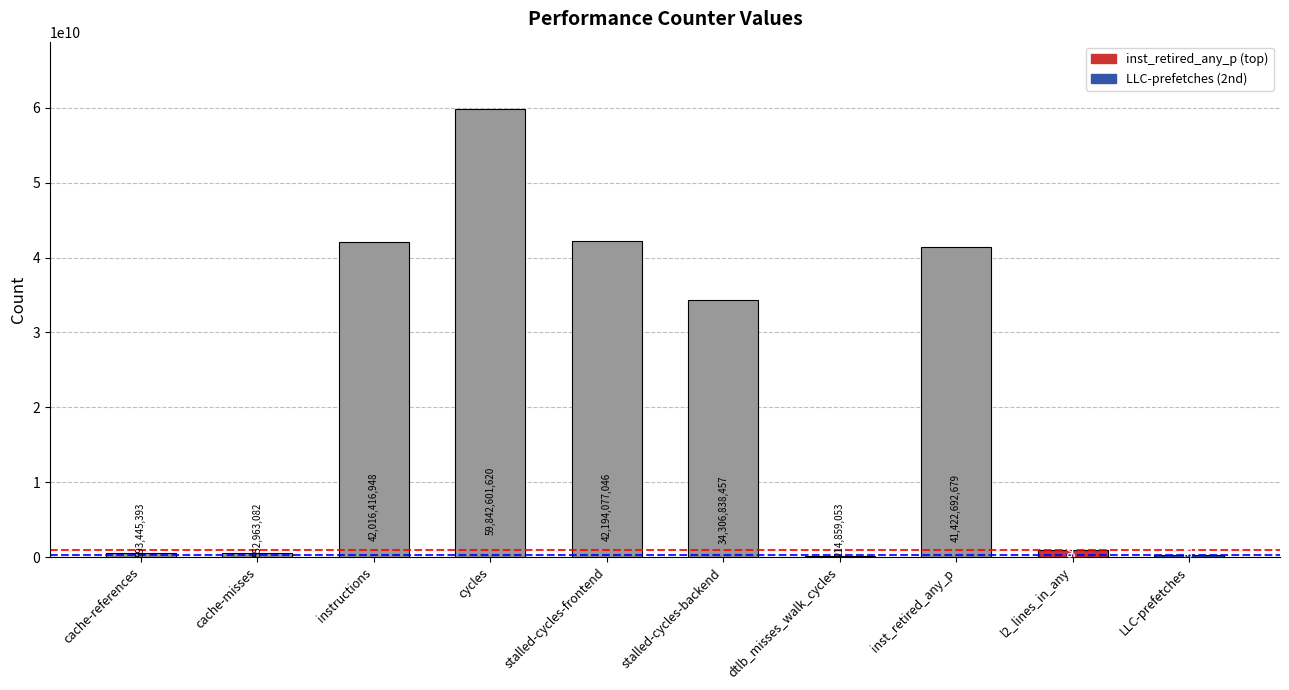

What position from the left is dtlb_misses_walk_cycles?

7